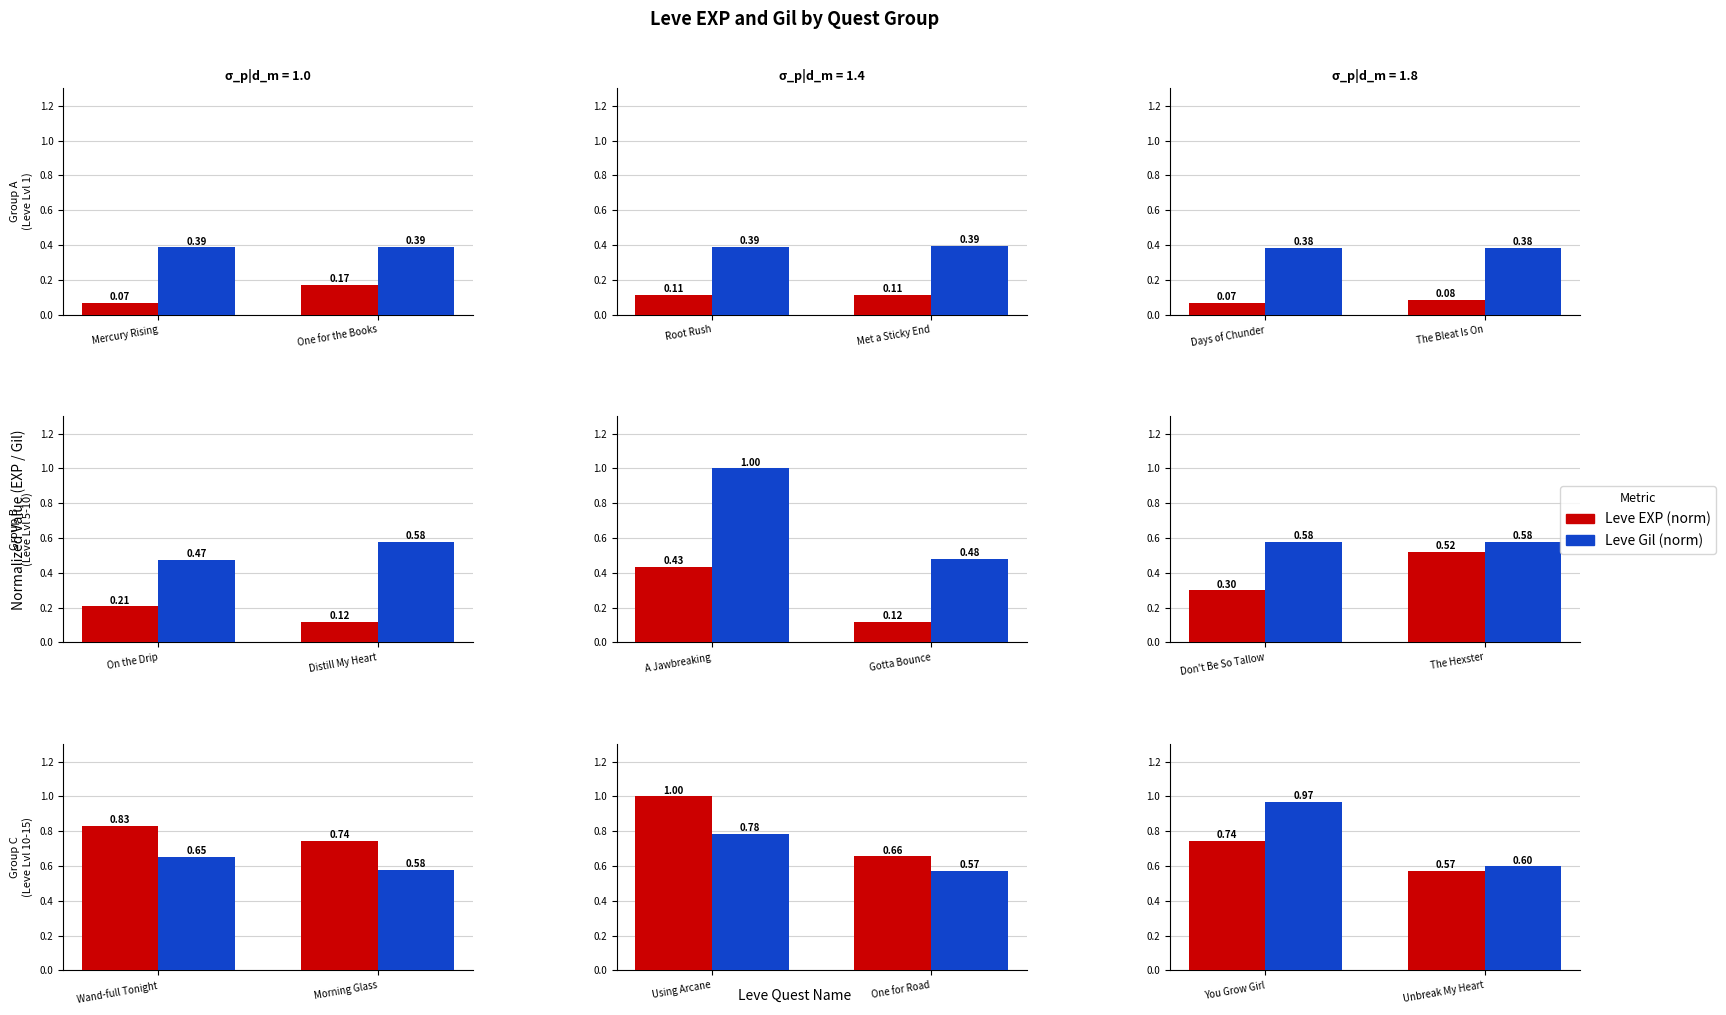

What are all the series names shown in the legend?

Leve EXP (norm), Leve Gil (norm)